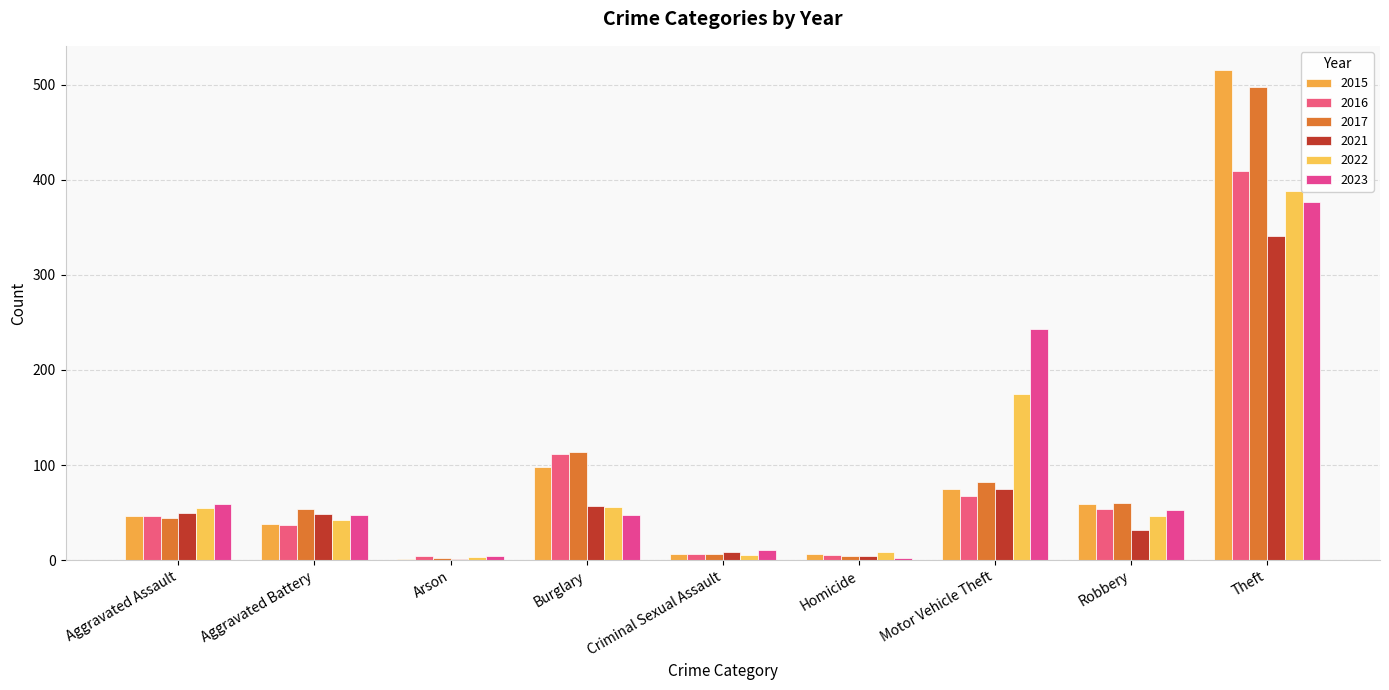

How many groups of bars are there?

9